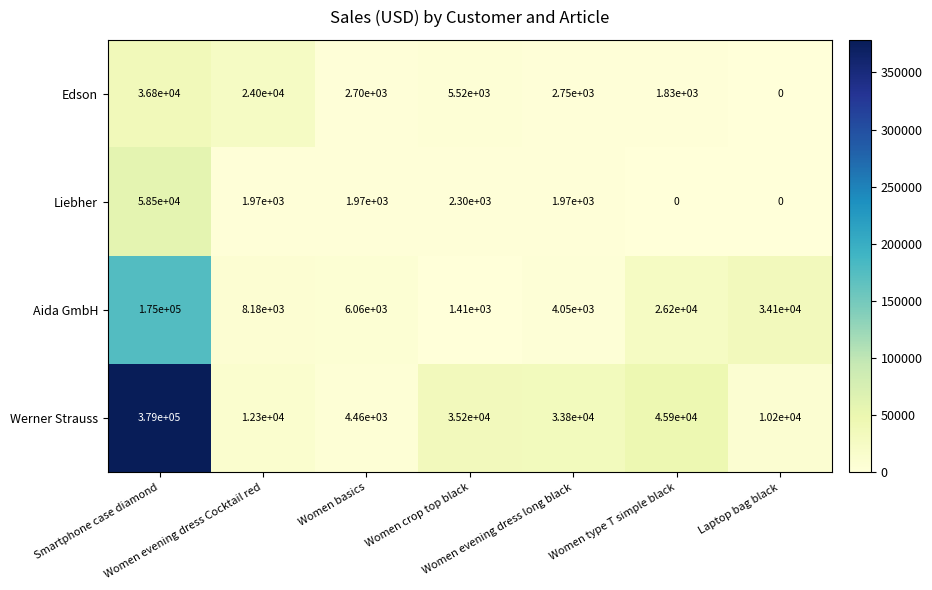

What is the sum of all Liebher values?

66710